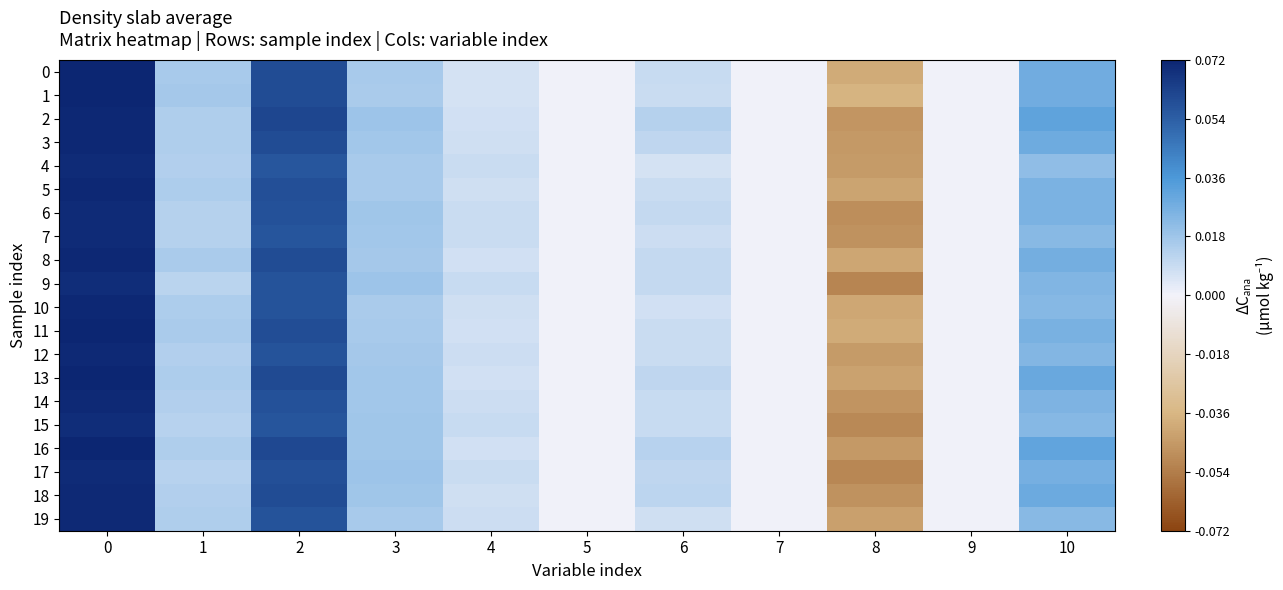

Which series has the largest total across all categories?

2